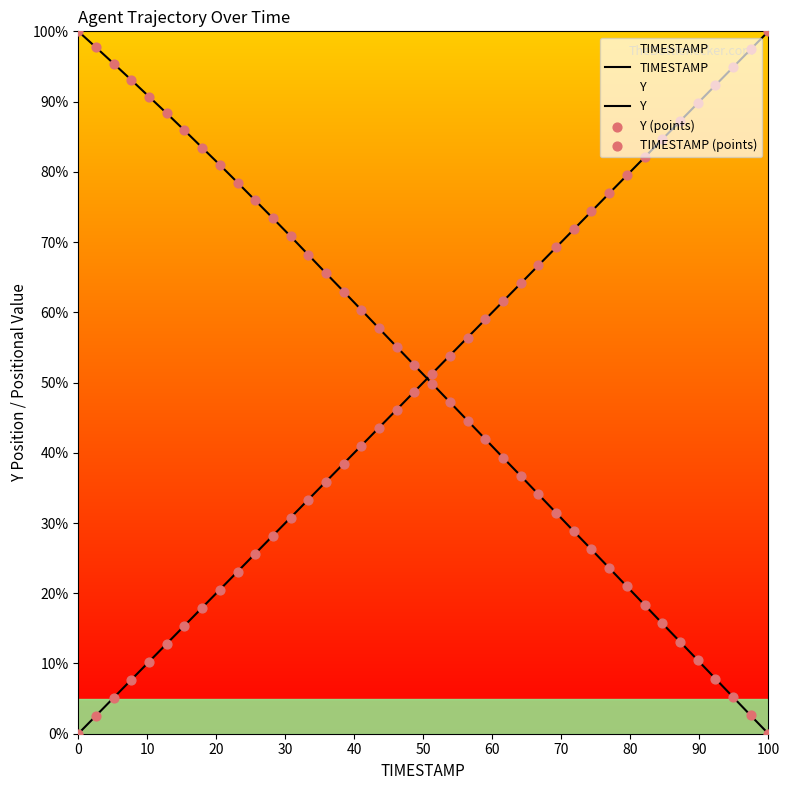

Which series contains the lowest Y value?

TIMESTAMP